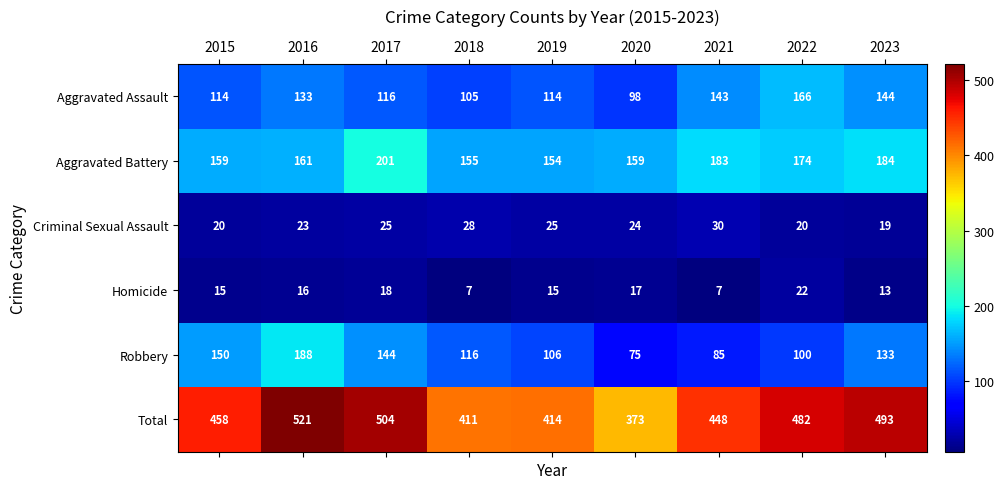

Is it true that Total equals 222 at 2022?

False